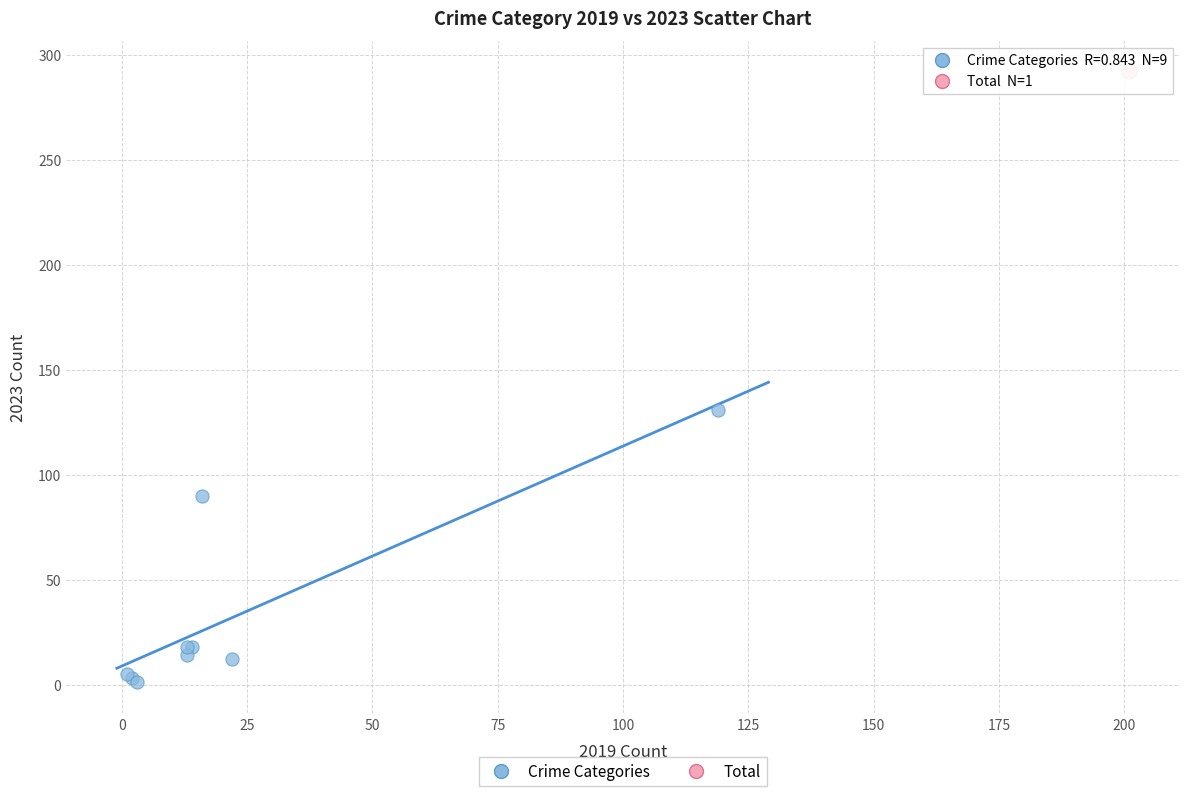

What are all the series names shown in the legend?

Crime Categories, Total